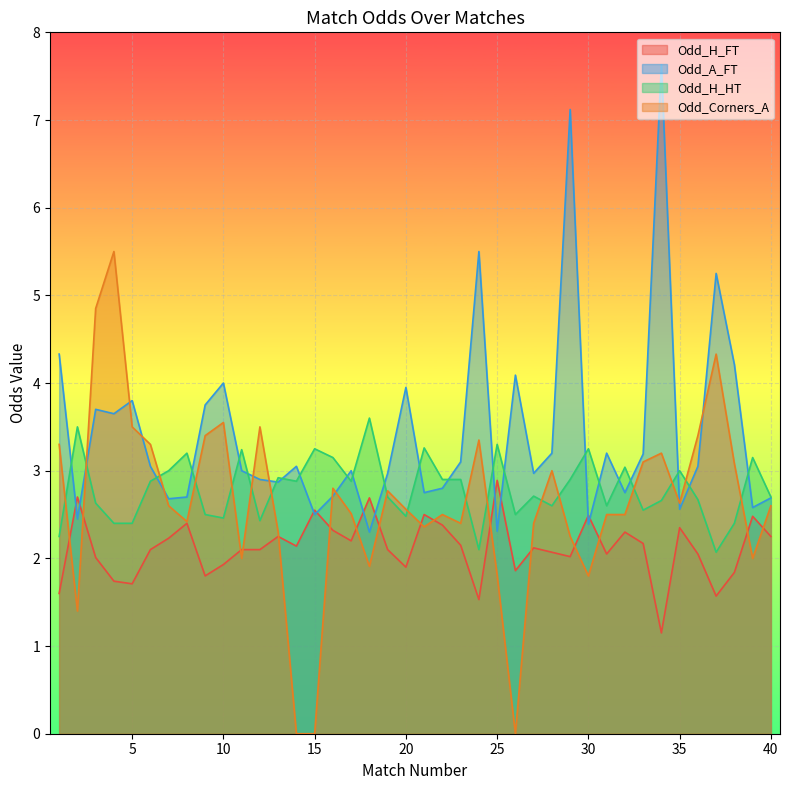

Which series changed the most between 11 and 13?

Odd_H_HT